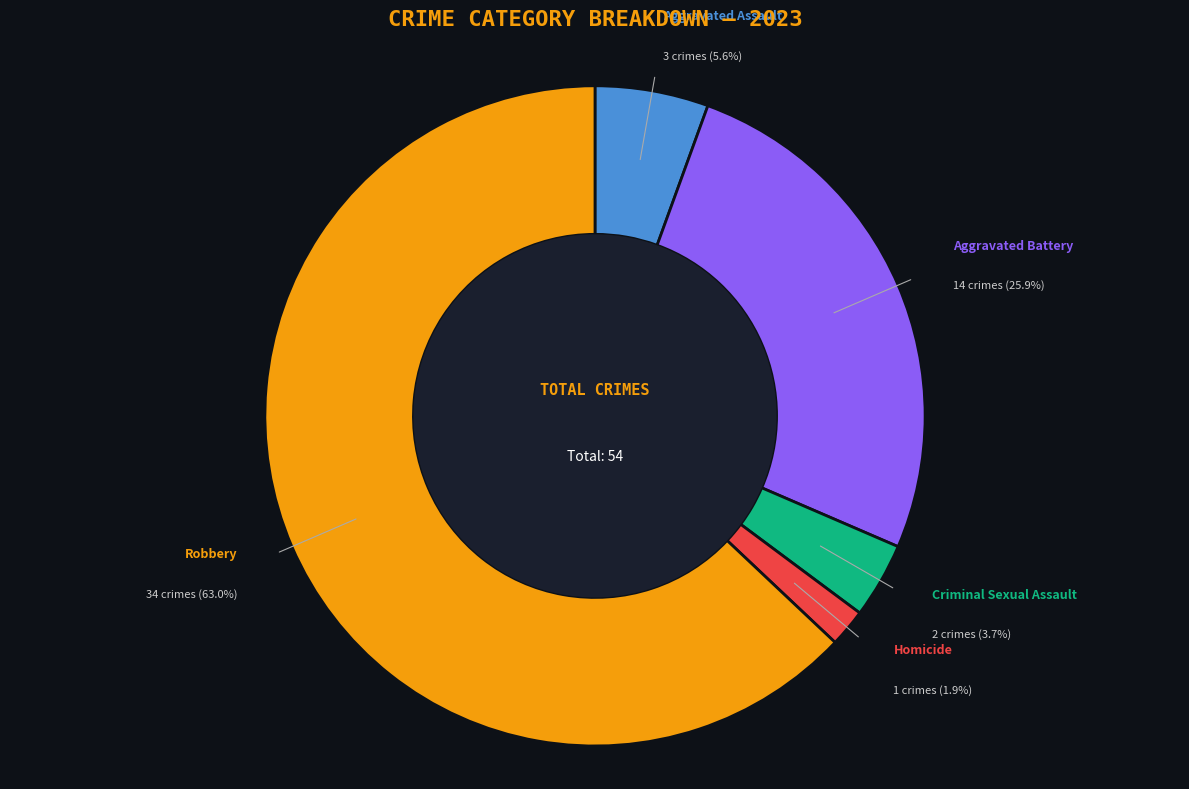

What percentage is the Criminal Sexual Assault slice, to the nearest percent?

4%